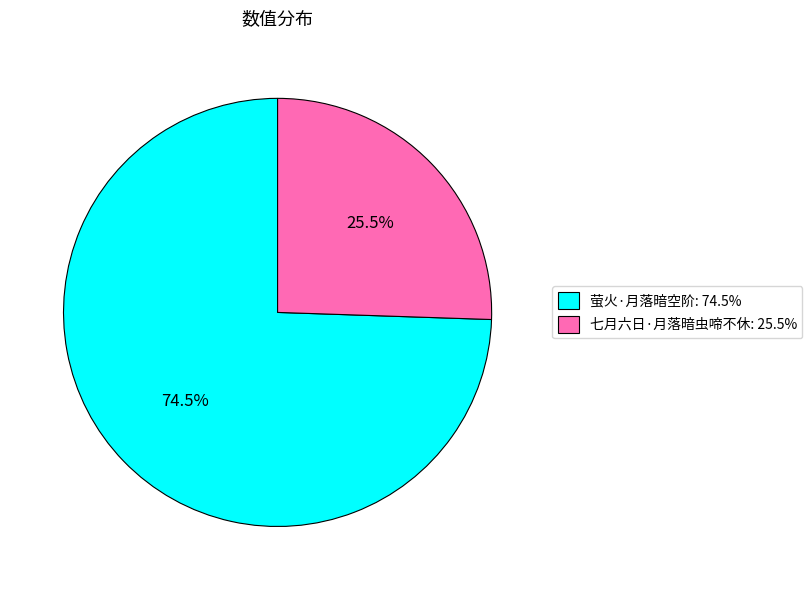

What is the ratio of the value at 萤火·月落暗空阶: 74.5% to the value at 七月六日·月落暗虫啼不休: 25.5%?

2.9